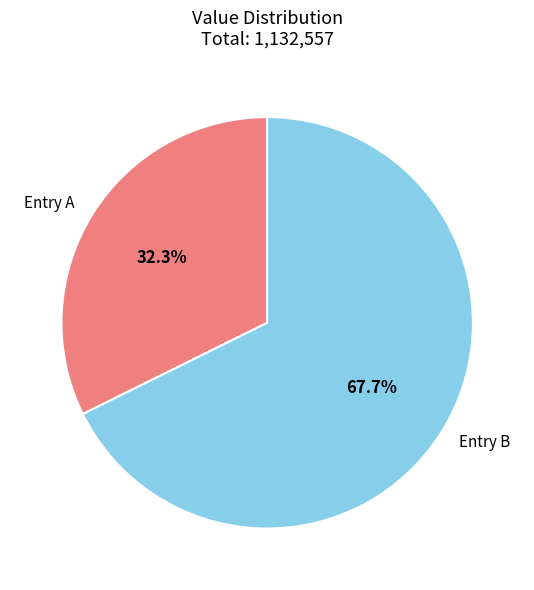

How many slices are in this pie chart?

2